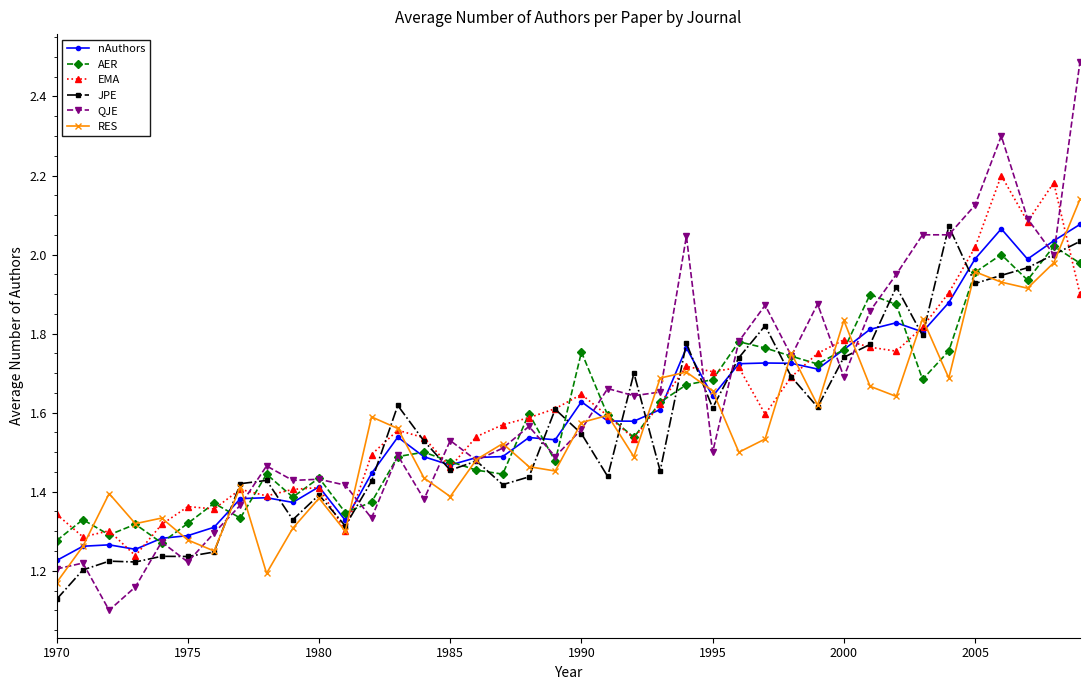

At how many categories does at least one series exceed 1?

40